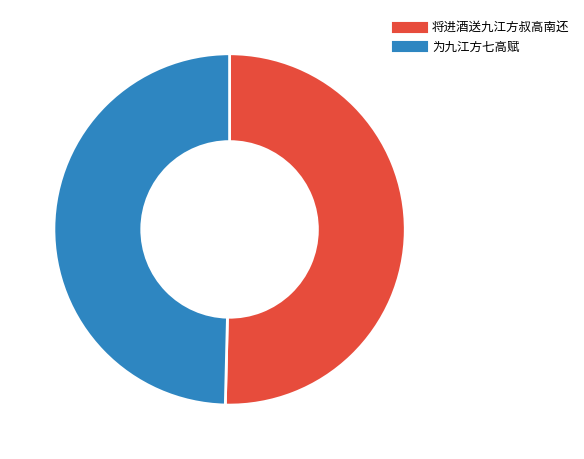

Is it true that 为九江方七高赋 is 43% of the pie?

False